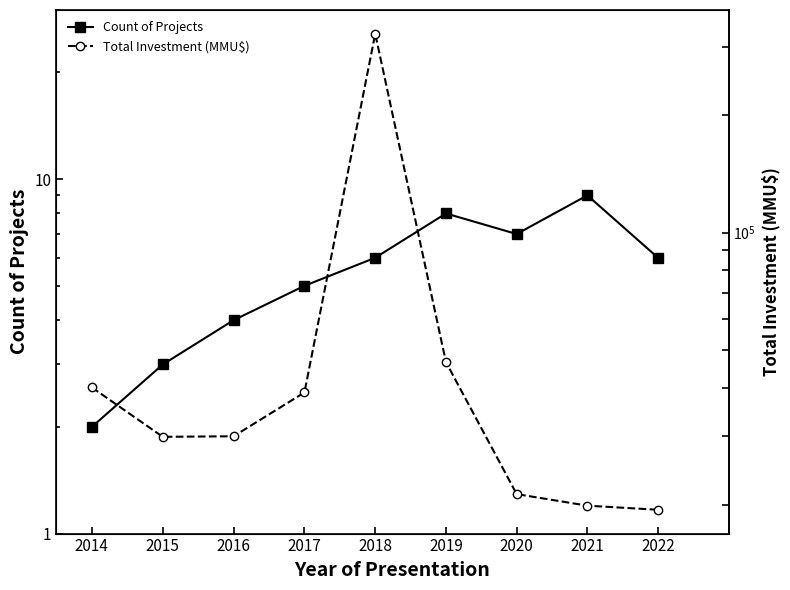

Reading left to right, extract all data points from this chart.

Count of Projects: 2014=2	2015=3	2016=4	2017=5	2018=6	2019=8	2020=7	2021=9	2022=6
Total Investment (MMU$): 2014=40040	2015=29903	2016=30000	2017=38865	2018=324020	2019=46500	2020=21312	2021=19903	2022=19425